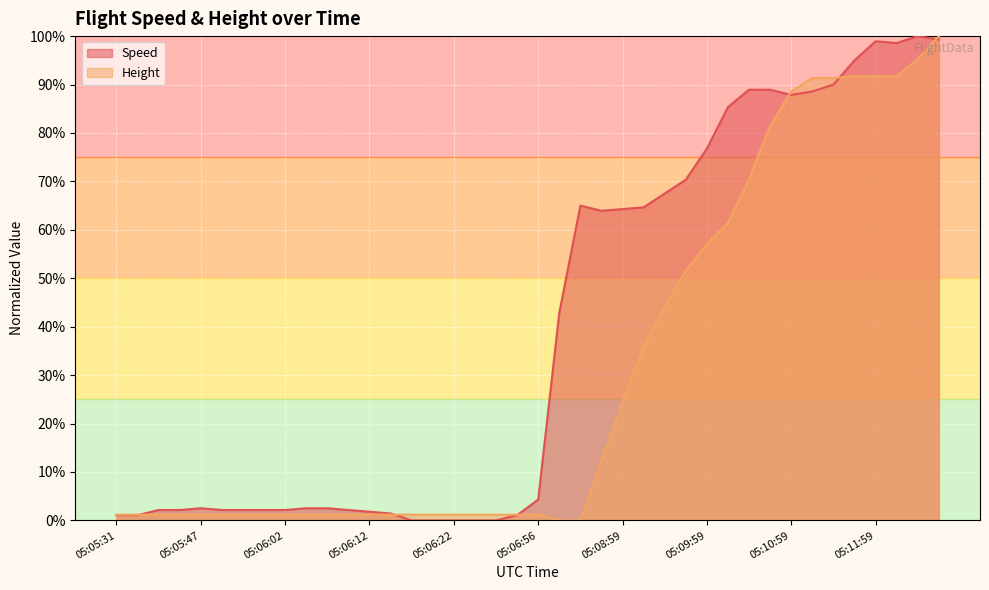

How many values in the Speed series exceed 0?

35